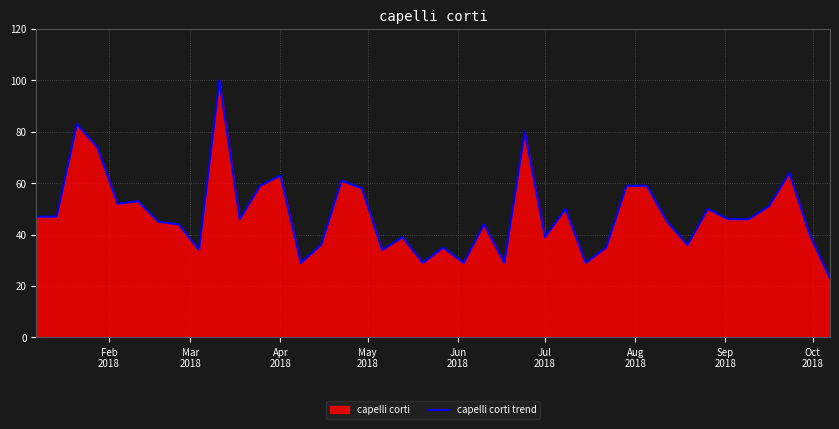

Reading left to right, extract all data points from this chart.

47	47	83	74	52	53	45	44	34	100	46	59	63	29	36	61	58	34	39	29	35	29	44	29	80	39	50	29	35	59	59	45	36	50	46	46	51	64	40	23